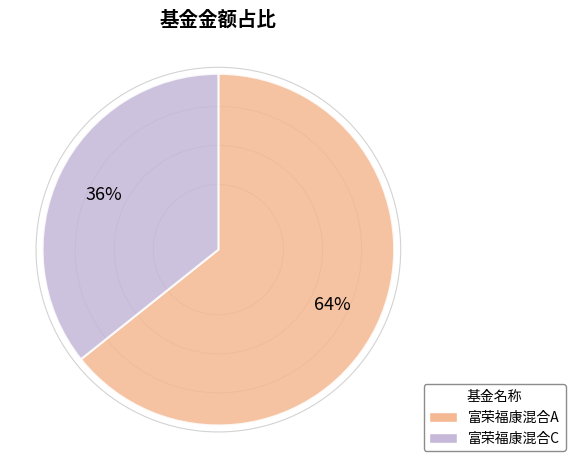

The 富荣福康混合C slice represents 36% of the pie. True or false?

True